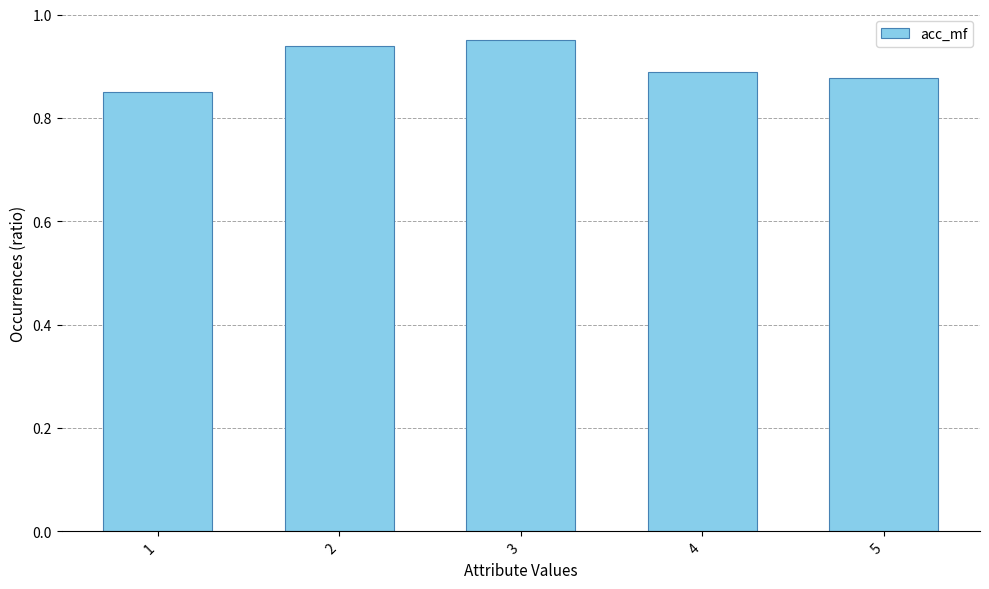

Between 1 and 3, which is larger?

3